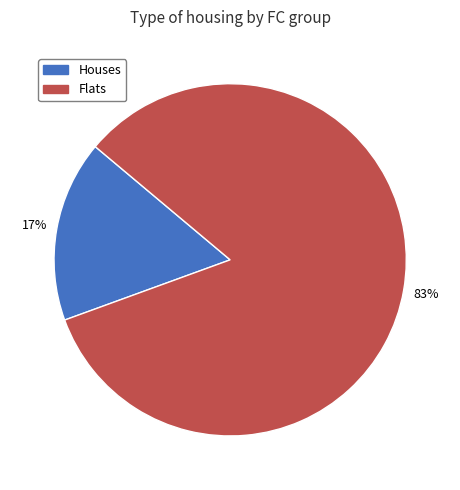

Does any single category account for the majority?

Yes